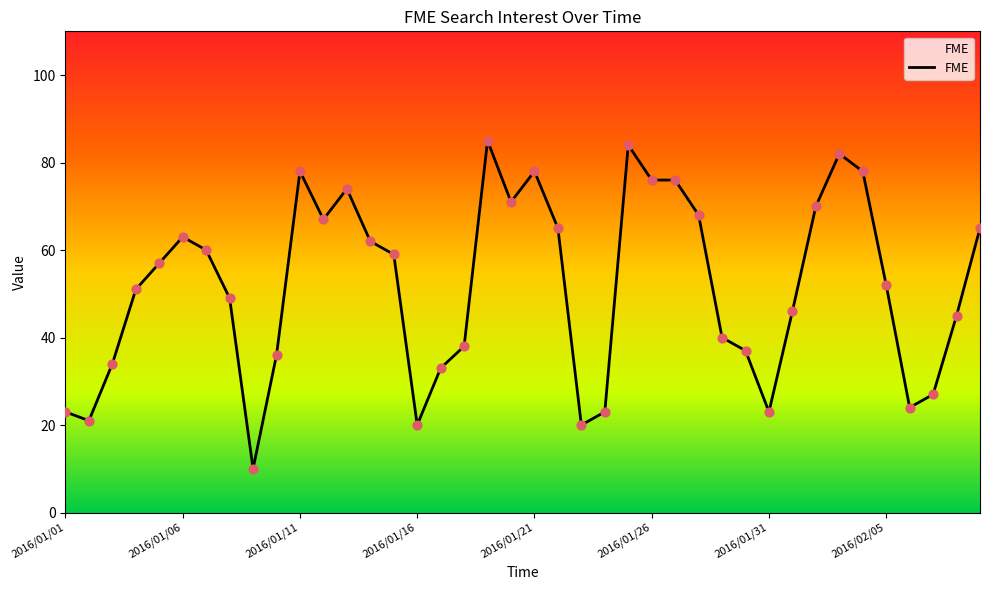

What is the greatest value displayed?

85